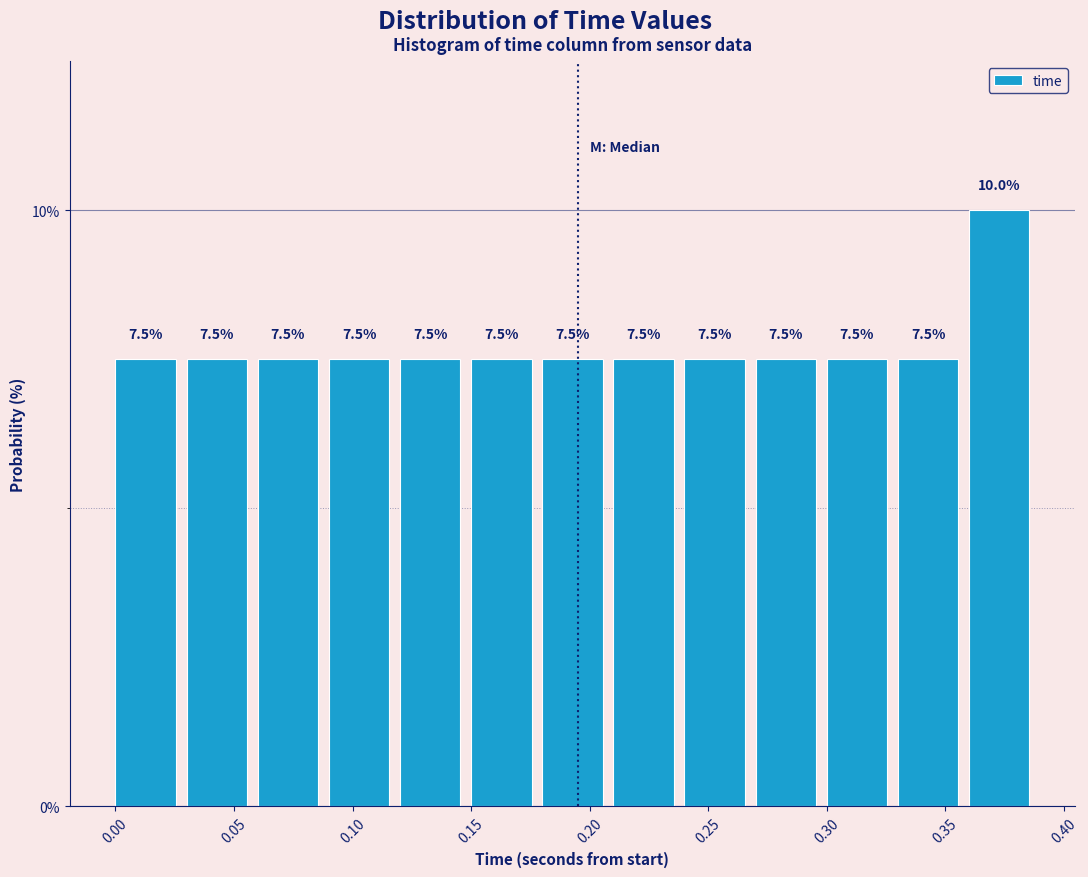

Reading left to right, list every bar in this chart as the range it spans on the x-axis followed by its height. The bar edges are not printed on the chart, so give them approximately, as read against the axis.

0.00 to 0.03: 7.5
0.03 to 0.06: 7.5
0.06 to 0.09: 7.5
0.09 to 0.12: 7.5
0.12 to 0.15: 7.5
0.15 to 0.18: 7.5
0.18 to 0.21: 7.5
0.21 to 0.24: 7.5
0.24 to 0.27: 7.5
0.27 to 0.30: 7.5
0.30 to 0.33: 7.5
0.33 to 0.36: 7.5
0.36 to 0.39: 10.0